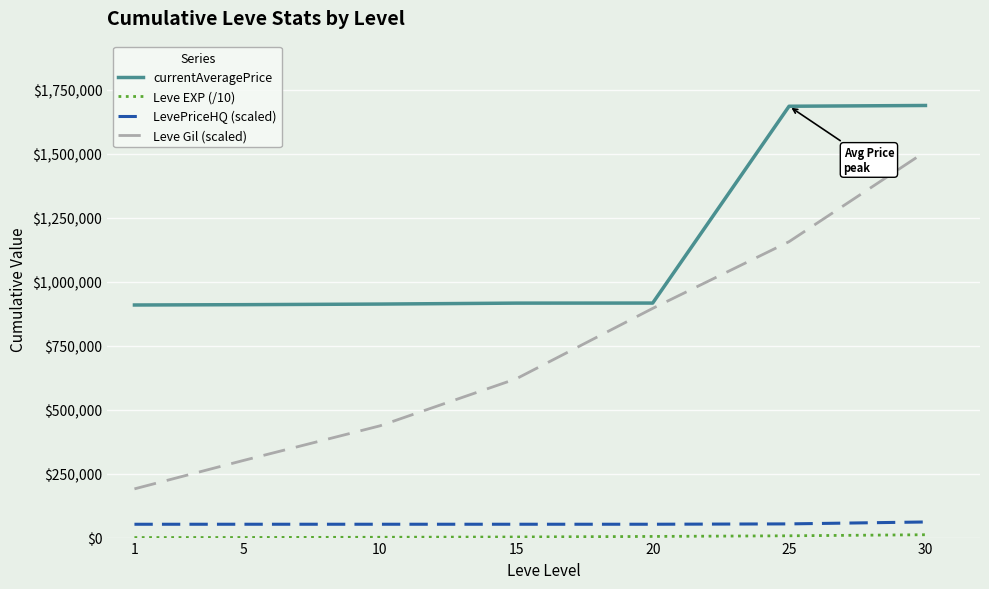

True or false: Leve Gil (scaled) and currentAveragePrice intersect in this chart.

False